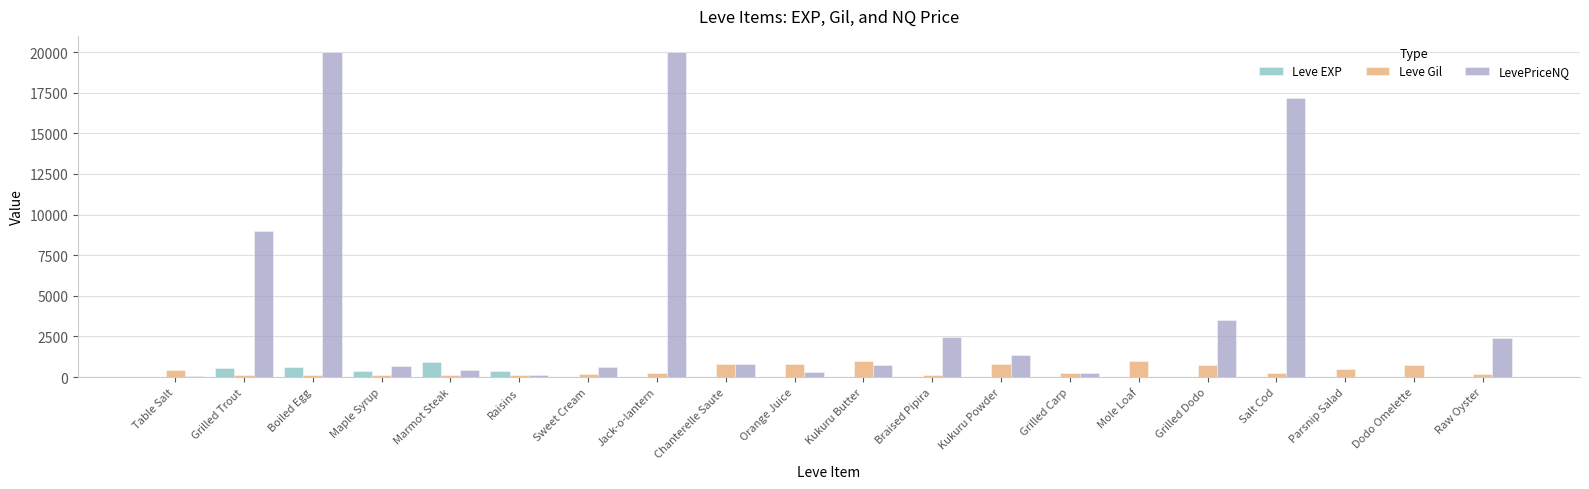

Between Kukuru Butter and Braised Pipira, which series saw the biggest shift?

LevePriceNQ